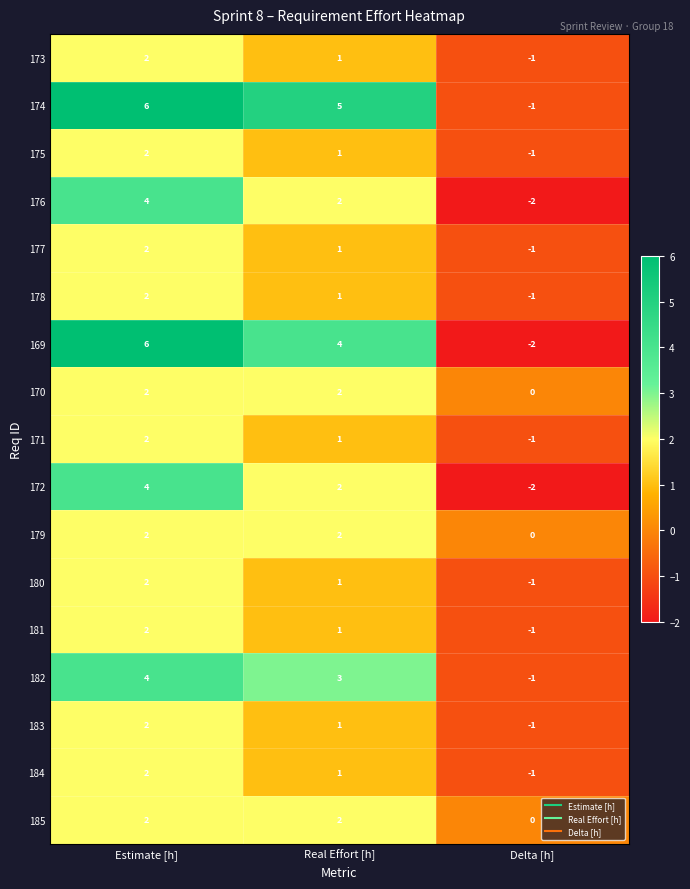

The 173 series shows 1 at Real Effort [h]. True or false?

True